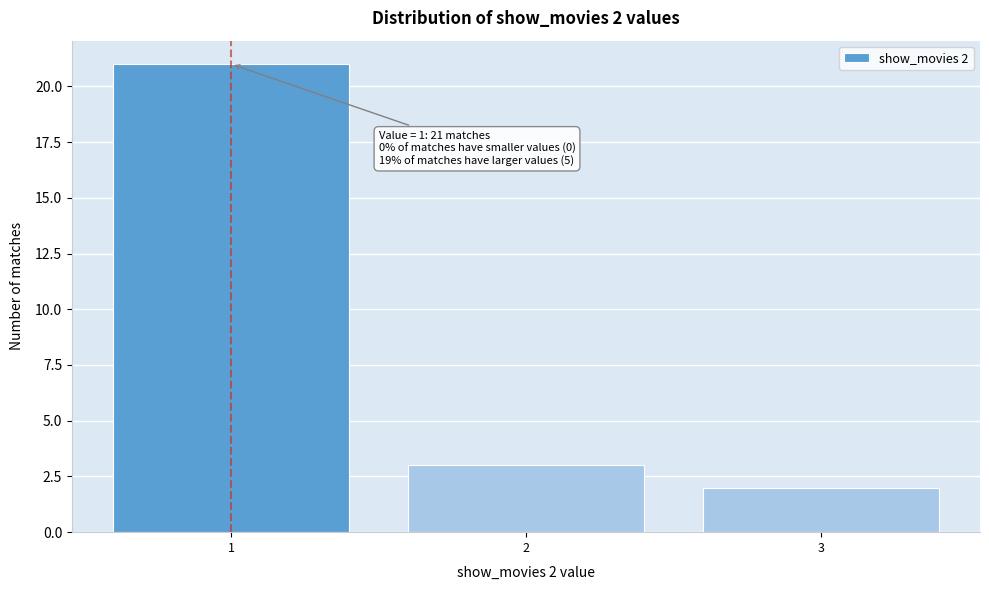

Reading left to right, extract all data points from this chart.

21	3	2